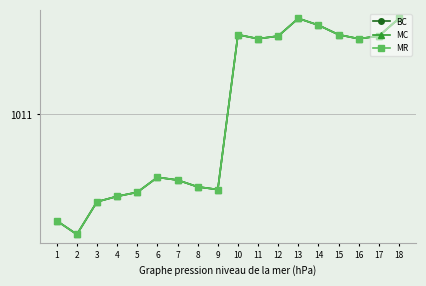

What is the highest value of the BC series?

1016.7